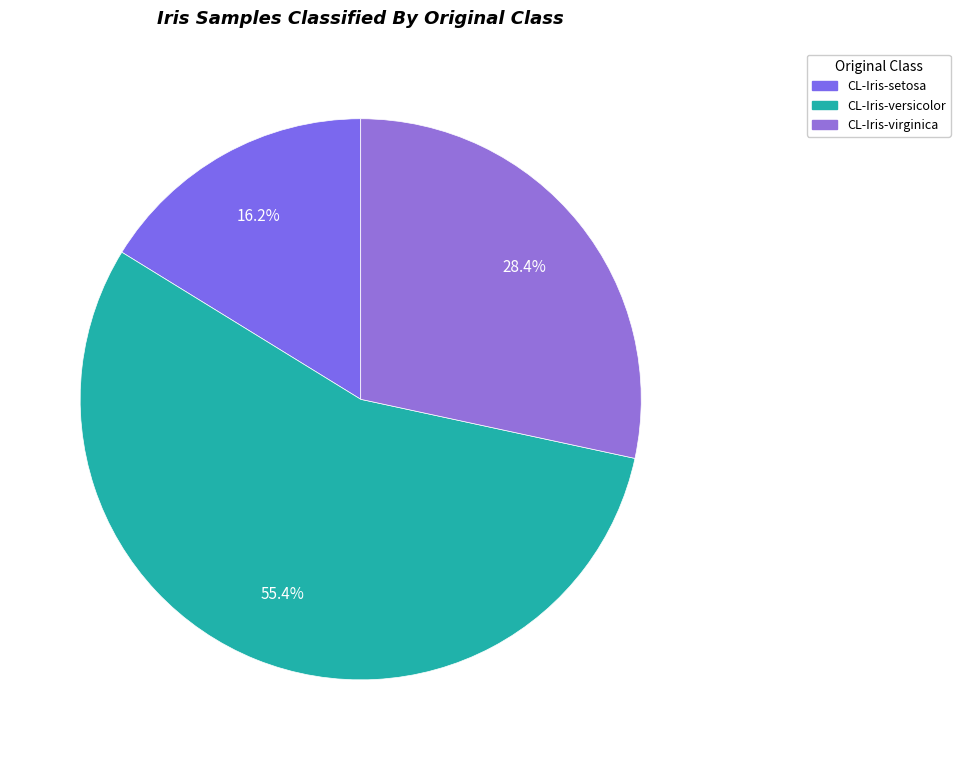

Is it true that CL-Iris-virginica is 28% of the pie?

True